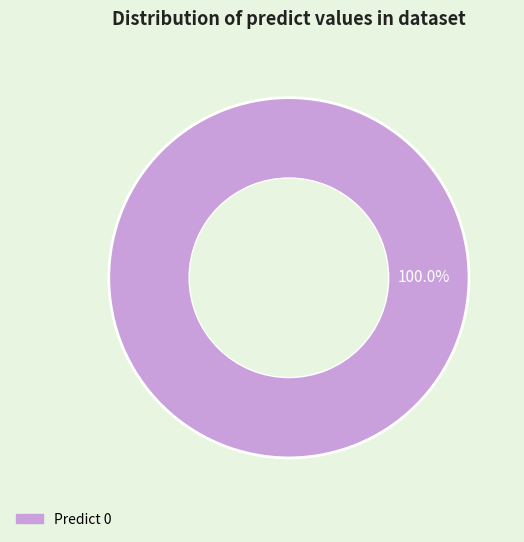

Is there any slice that represents more than half of the pie?

Yes